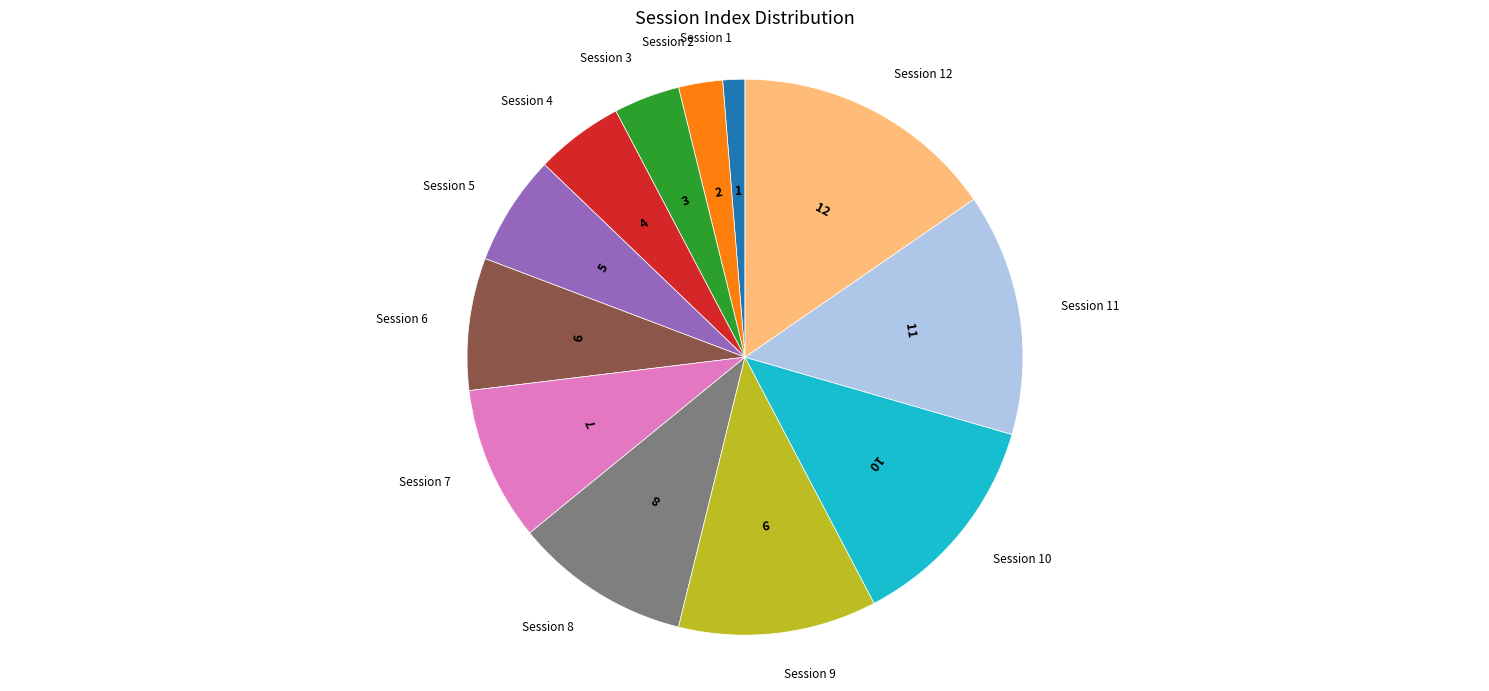

Is there a majority slice in this chart?

No